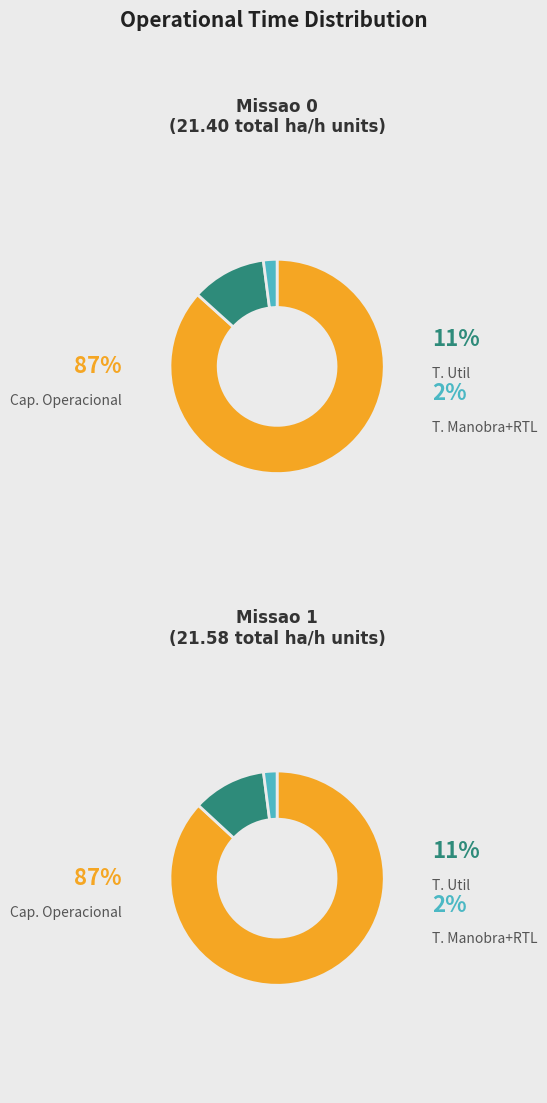

Approximately how many times larger is the value at Missao 0 compared to Missao 1?

1.0